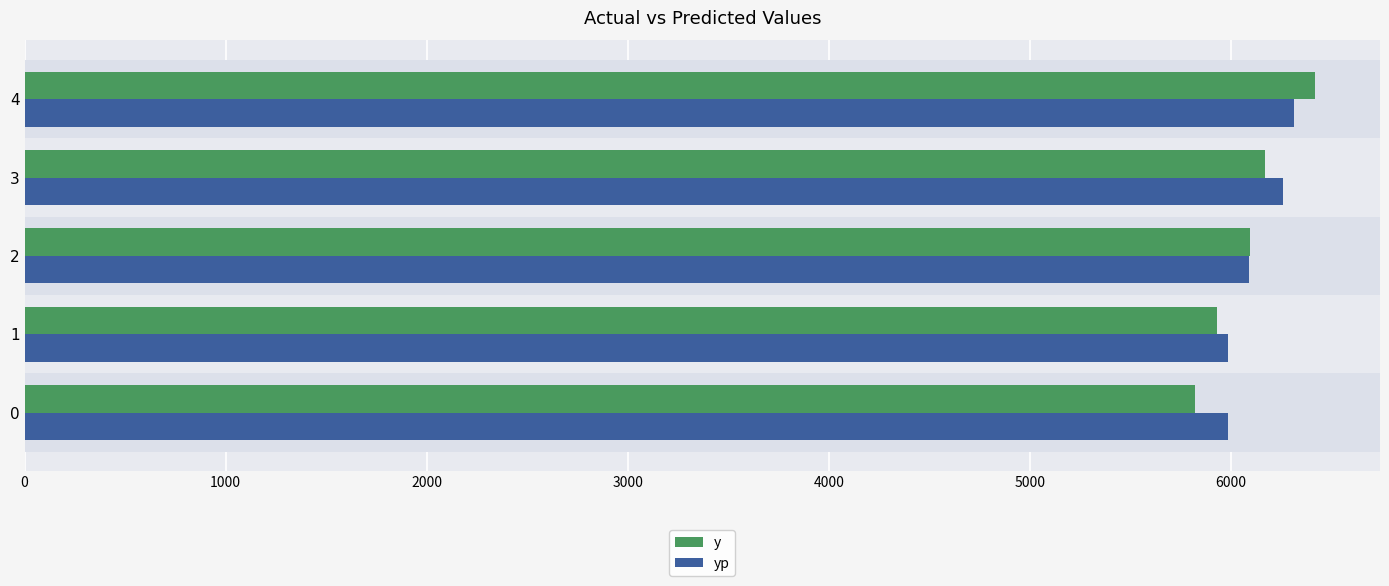

What are all the series names shown in the legend?

y, yp